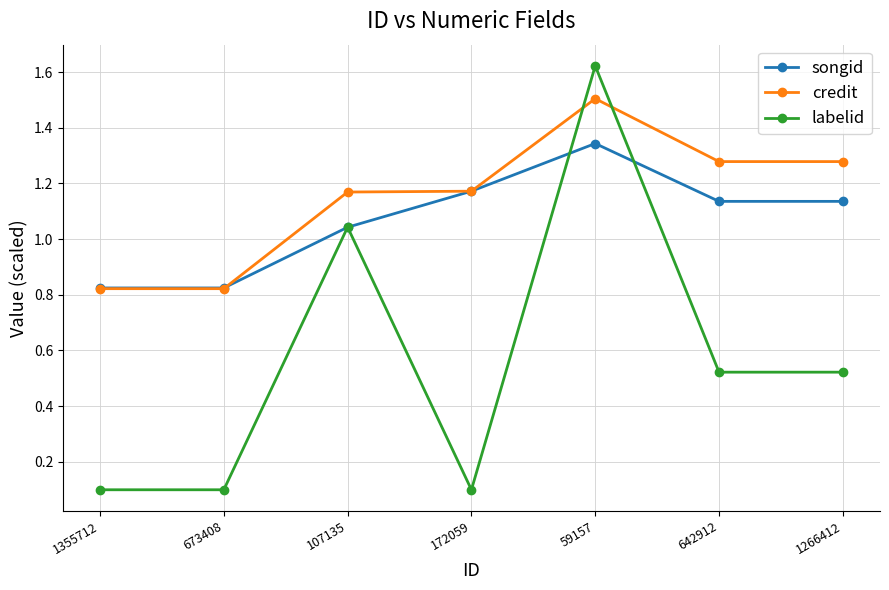

Between 172059 and 59157, which series saw the biggest shift?

labelid